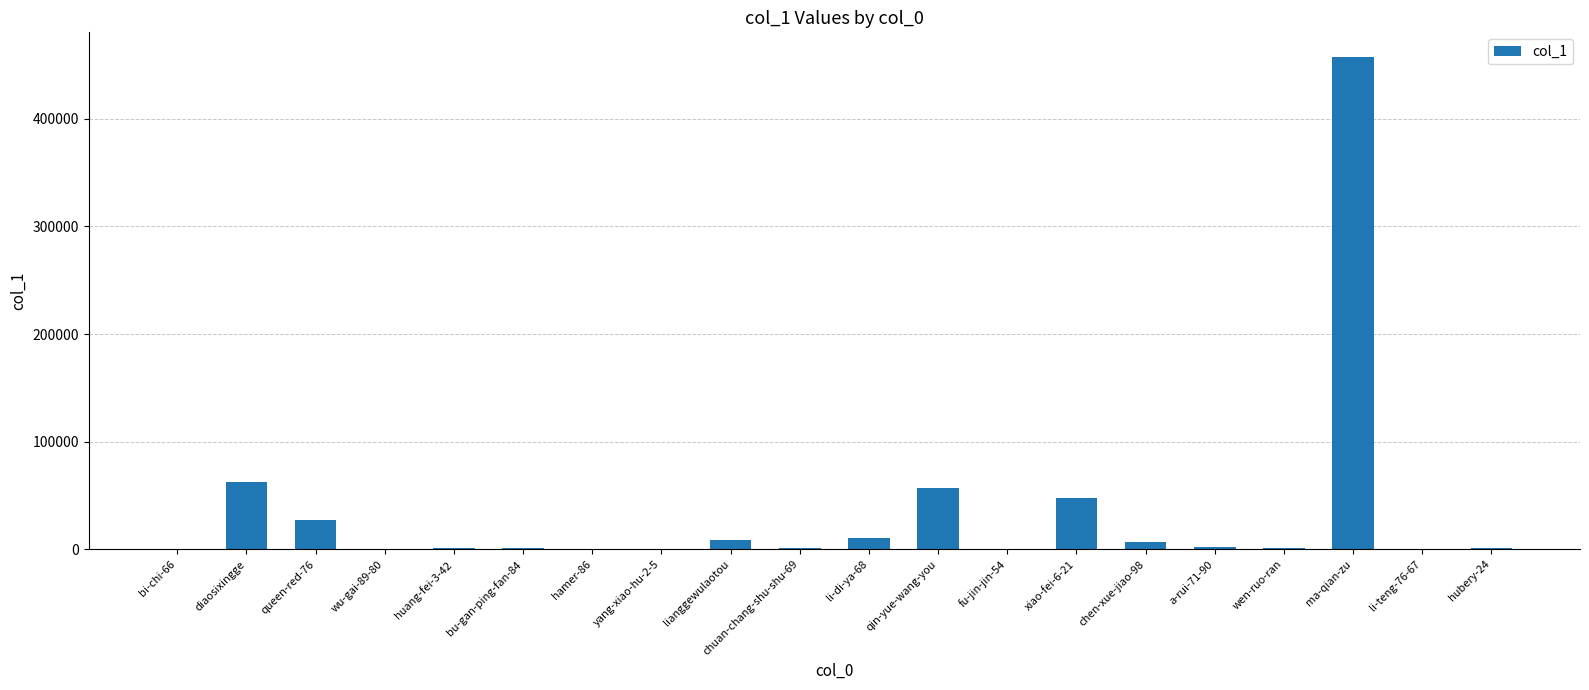

Count the number of data series in this chart.

1